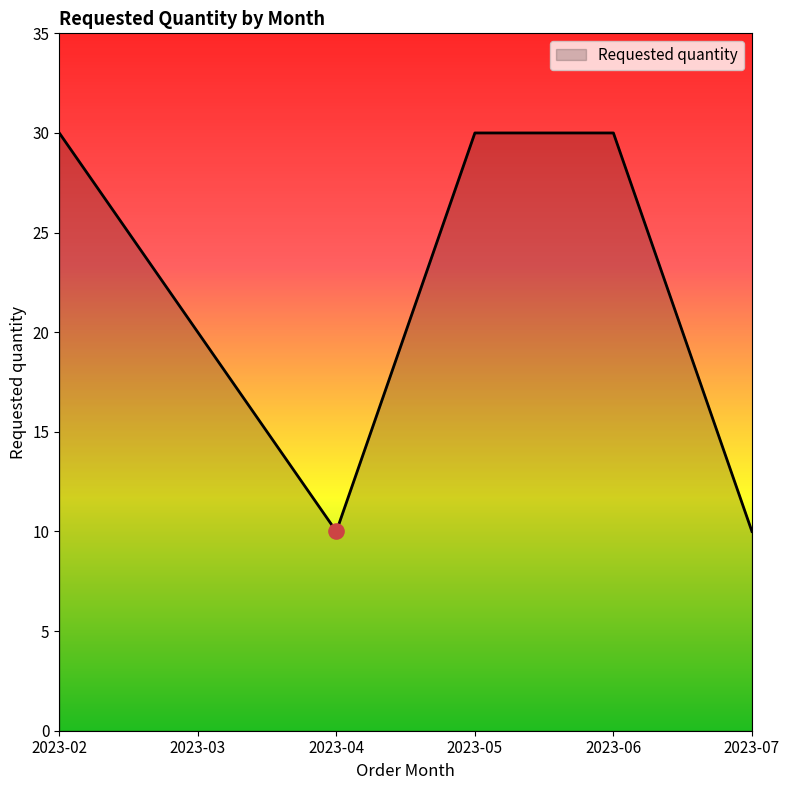

What is the ratio of the value at 2023-04 to the value at 2023-07?

1.0